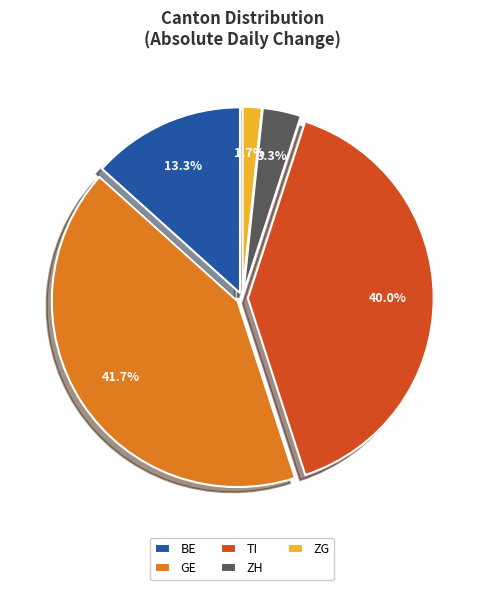

Which category has the biggest portion of the pie?

GE